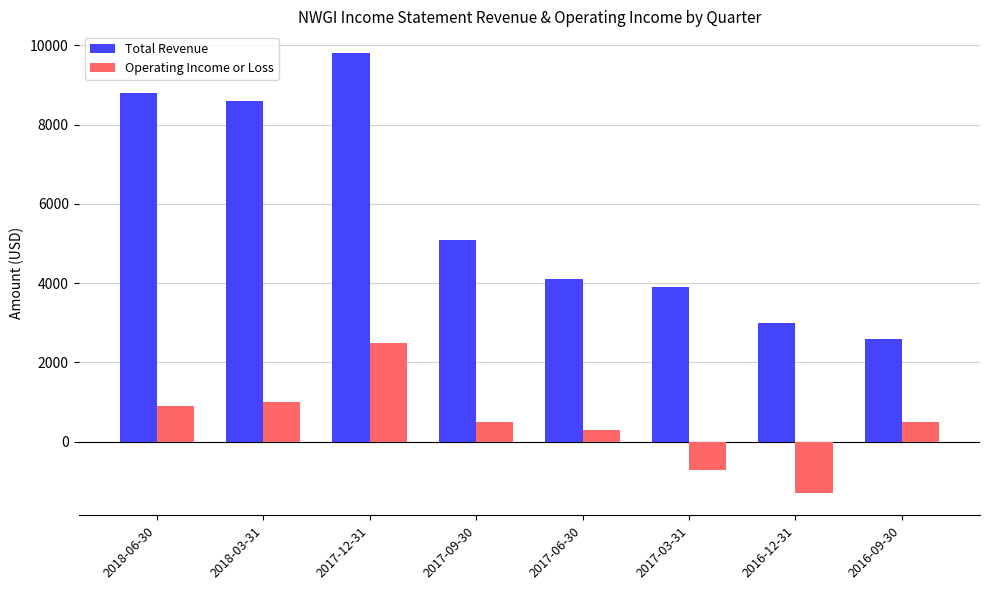

What position from the right is 2017-03-31?

3